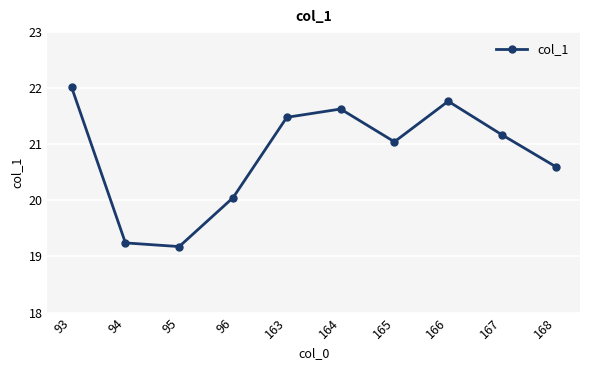

Reading left to right, transcribe all the data shown in this chart.

22.0	19.2	19.2	20.0	21.5	21.6	21.0	21.8	21.2	20.6